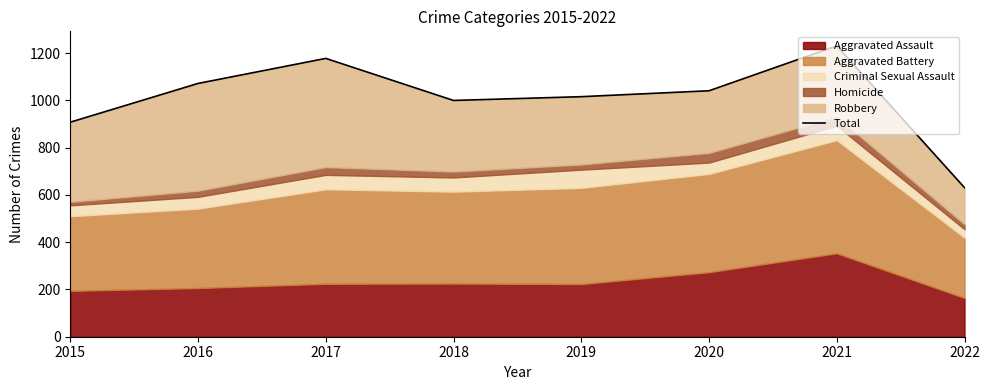

What is the approximate value at 2016, to the nearest 100?

1100